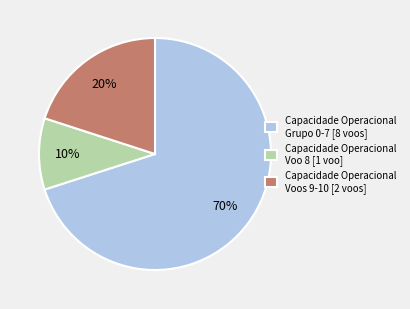

What is the ratio of the value at Capacidade Operacional Voos 9-10 [2 voos] to the value at Capacidade Operacional Grupo 0-7 [8 voos]?

0.3